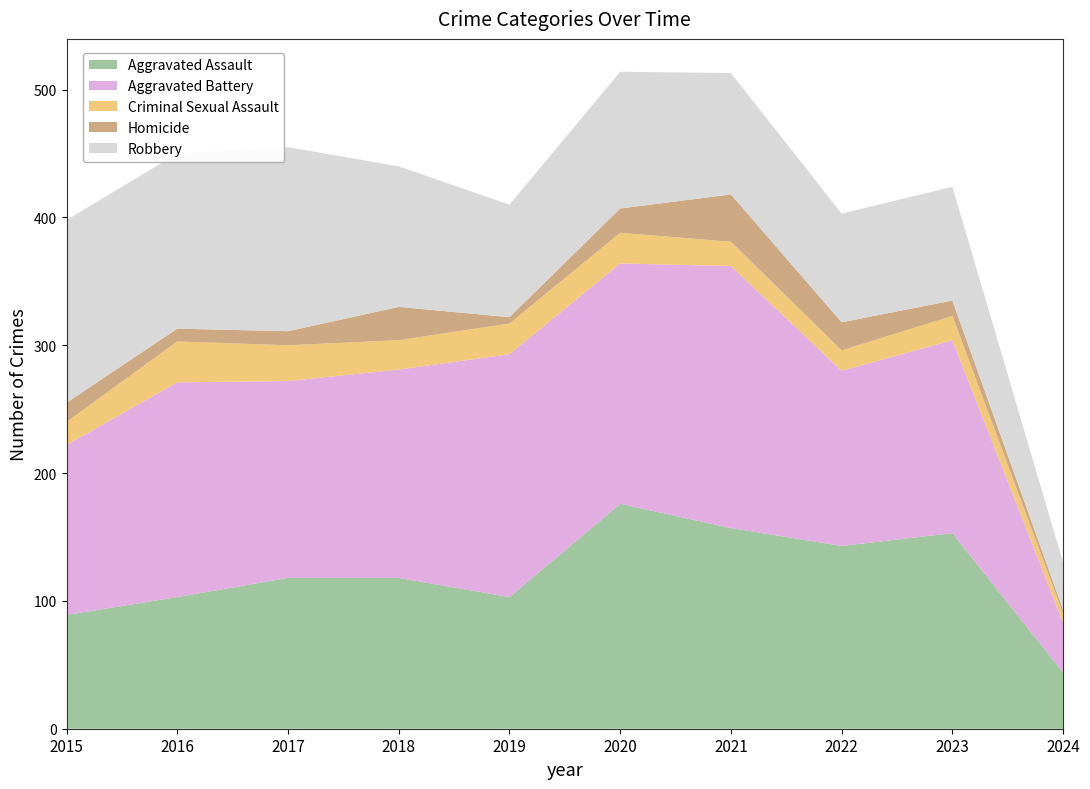

Reading left to right, extract all data points from this chart.

Aggravated Assault: 89	103	118	118	103	176	157	143	153	44
Aggravated Battery: 133	168	154	163	190	188	205	137	151	39
Criminal Sexual Assault: 18	32	28	23	24	24	19	16	19	7
Homicide: 15	10	11	26	5	19	37	22	12	3
Robbery: 143	137	144	110	88	107	95	85	89	37